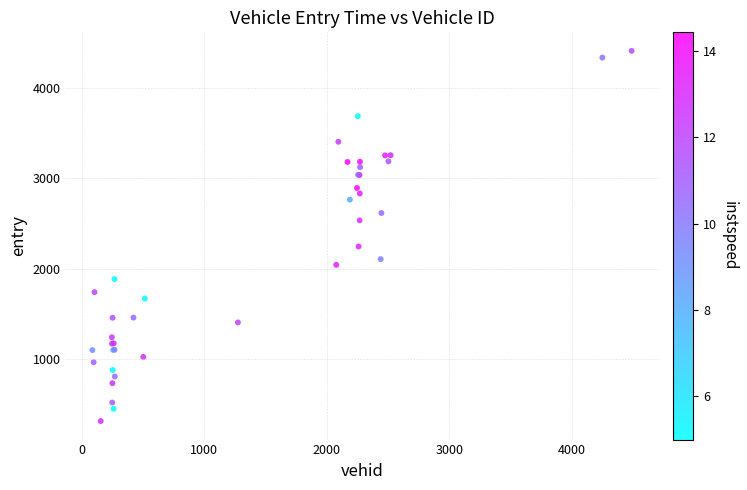

What Y value in the scatter plot is closest to 2361?

2245.4